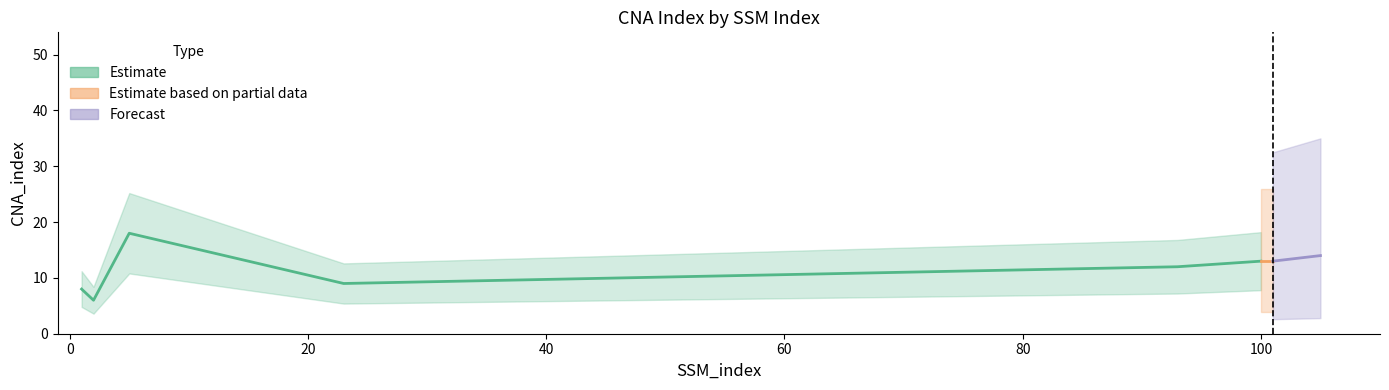

What is the sum of all values?

93